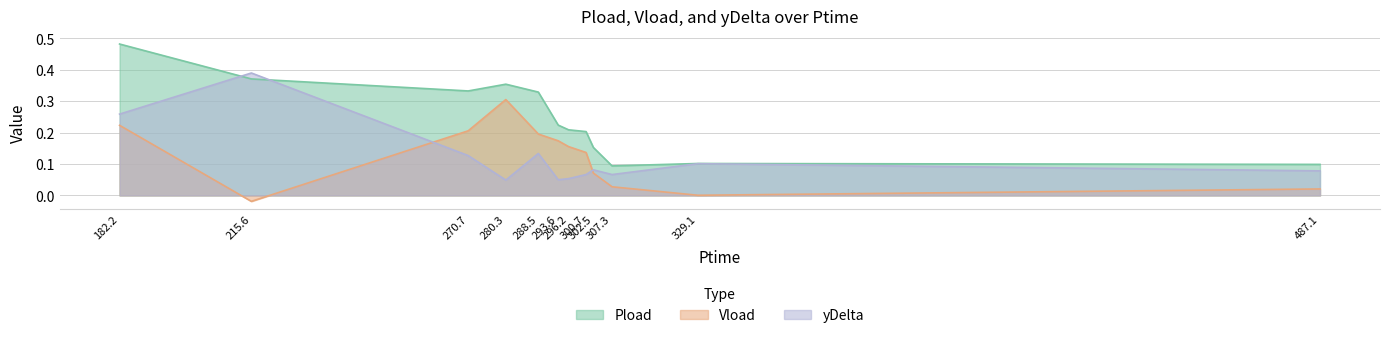

Which series ends up on top after the final intersection of Vload and yDelta?

yDelta